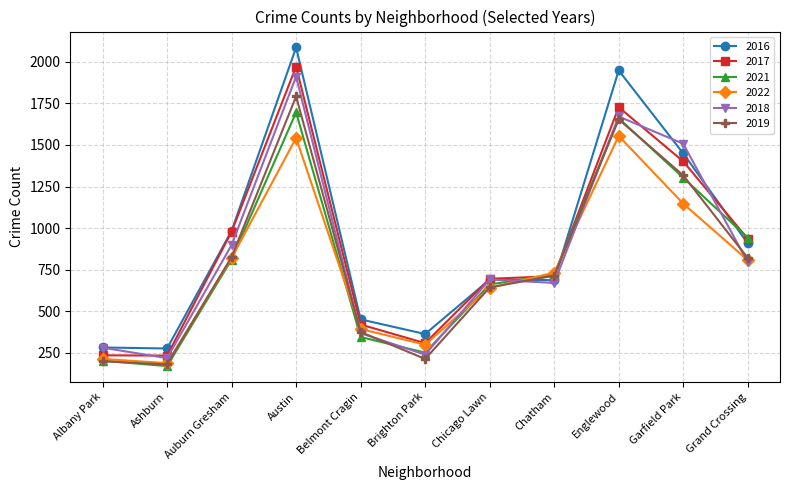

The value of 2017 at Garfield Park is 1401. True or false?

True